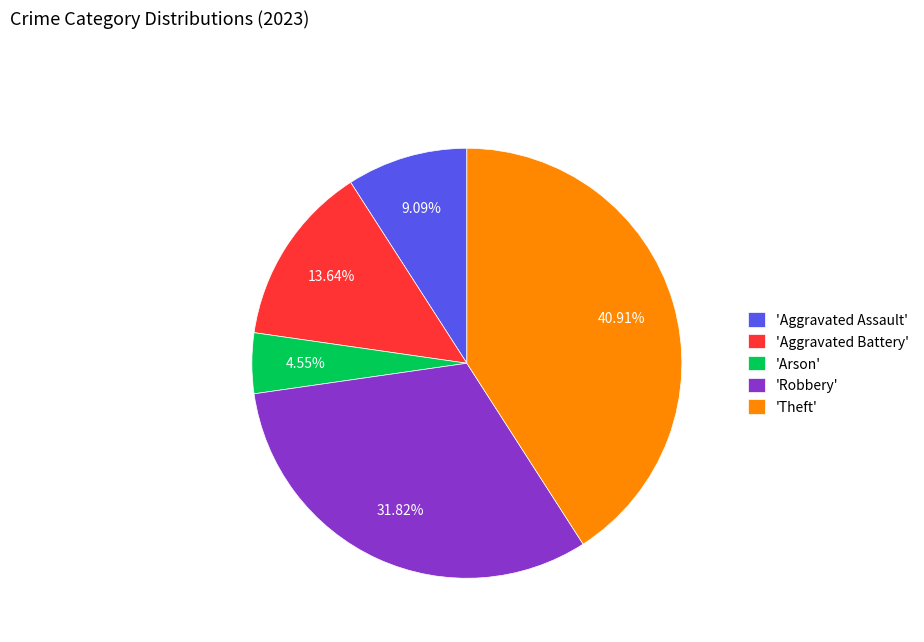

Is the sum of 'Arson' and 'Robbery' greater than half?

No